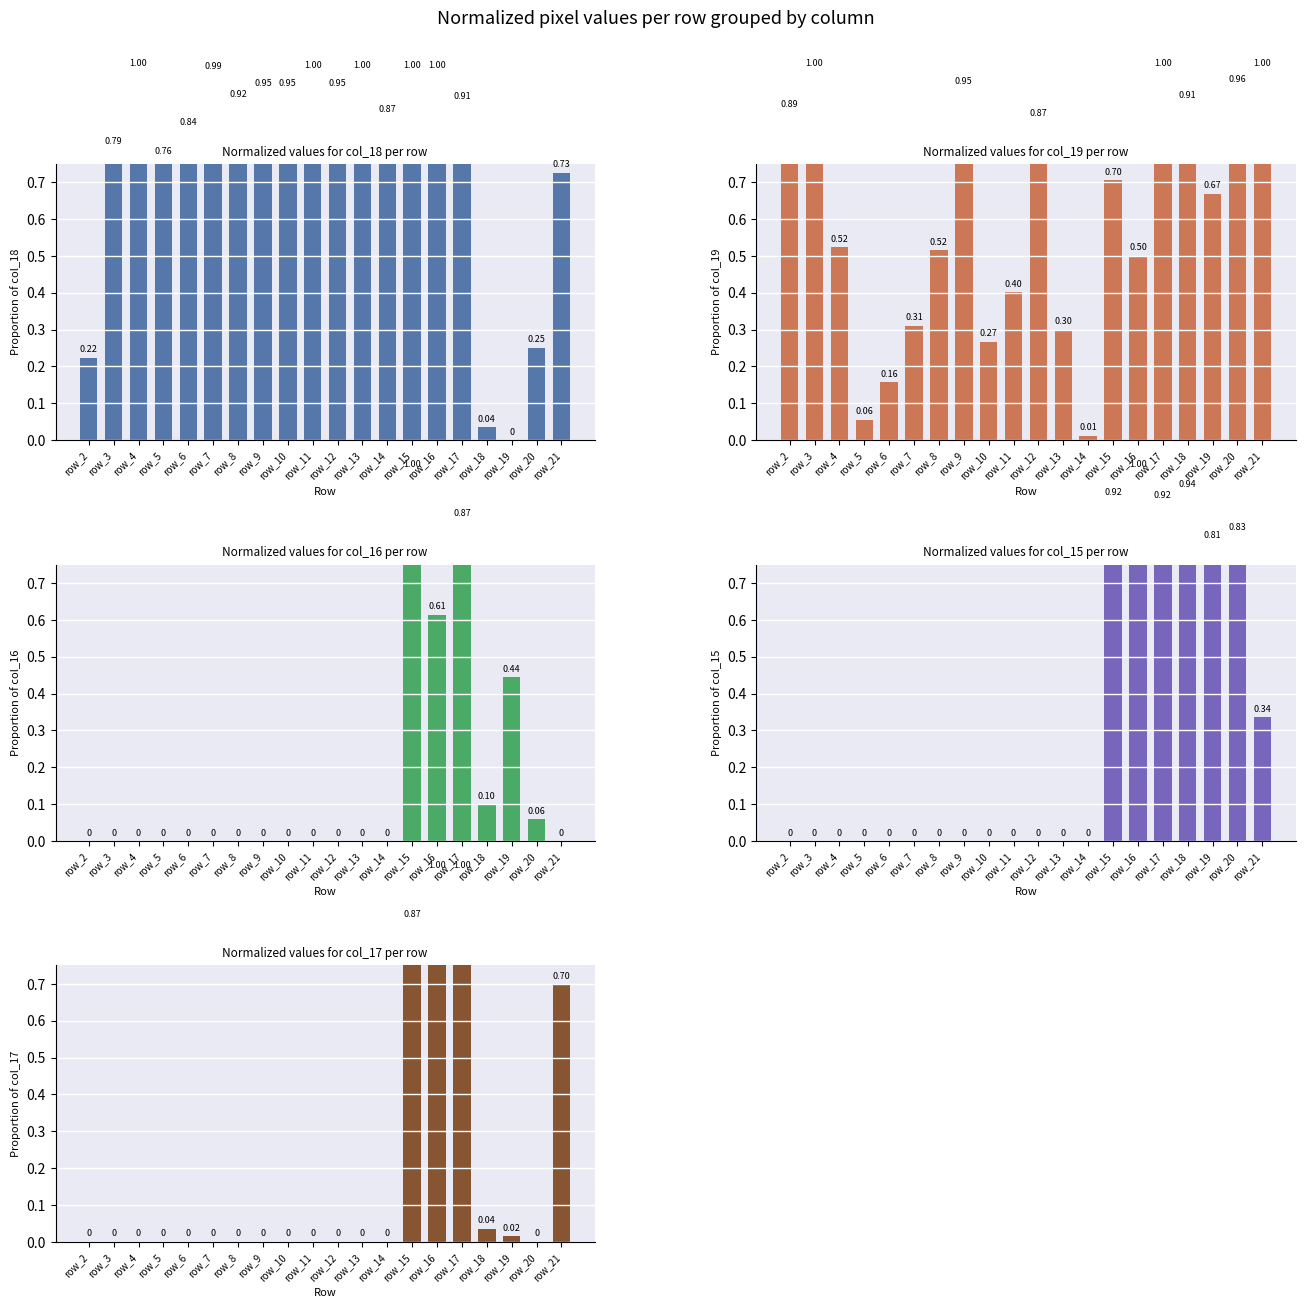

Which series changed the most between row_8 and row_15?

col_16